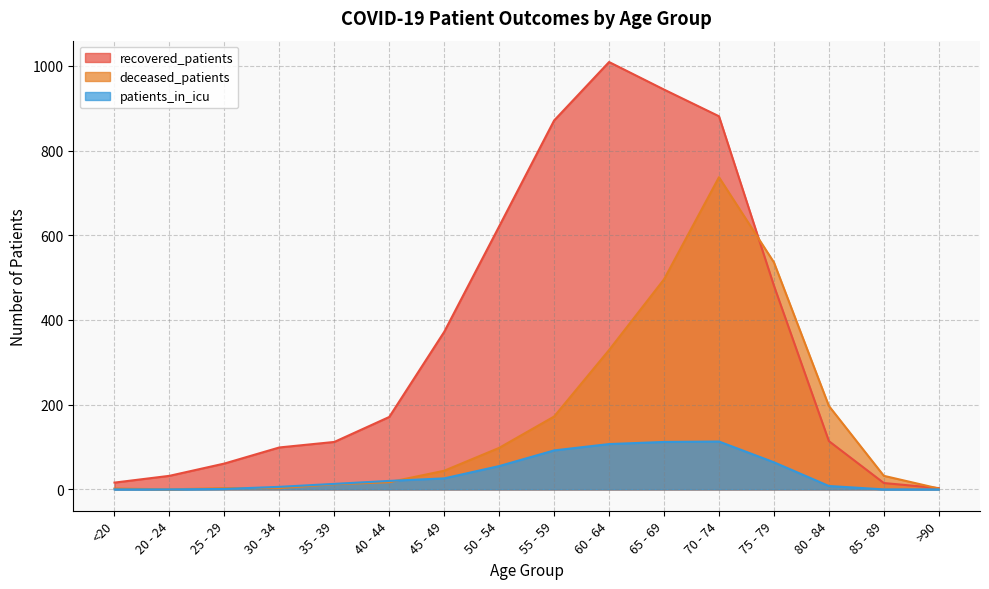

What is the difference between the highest and lowest values at >90?

3